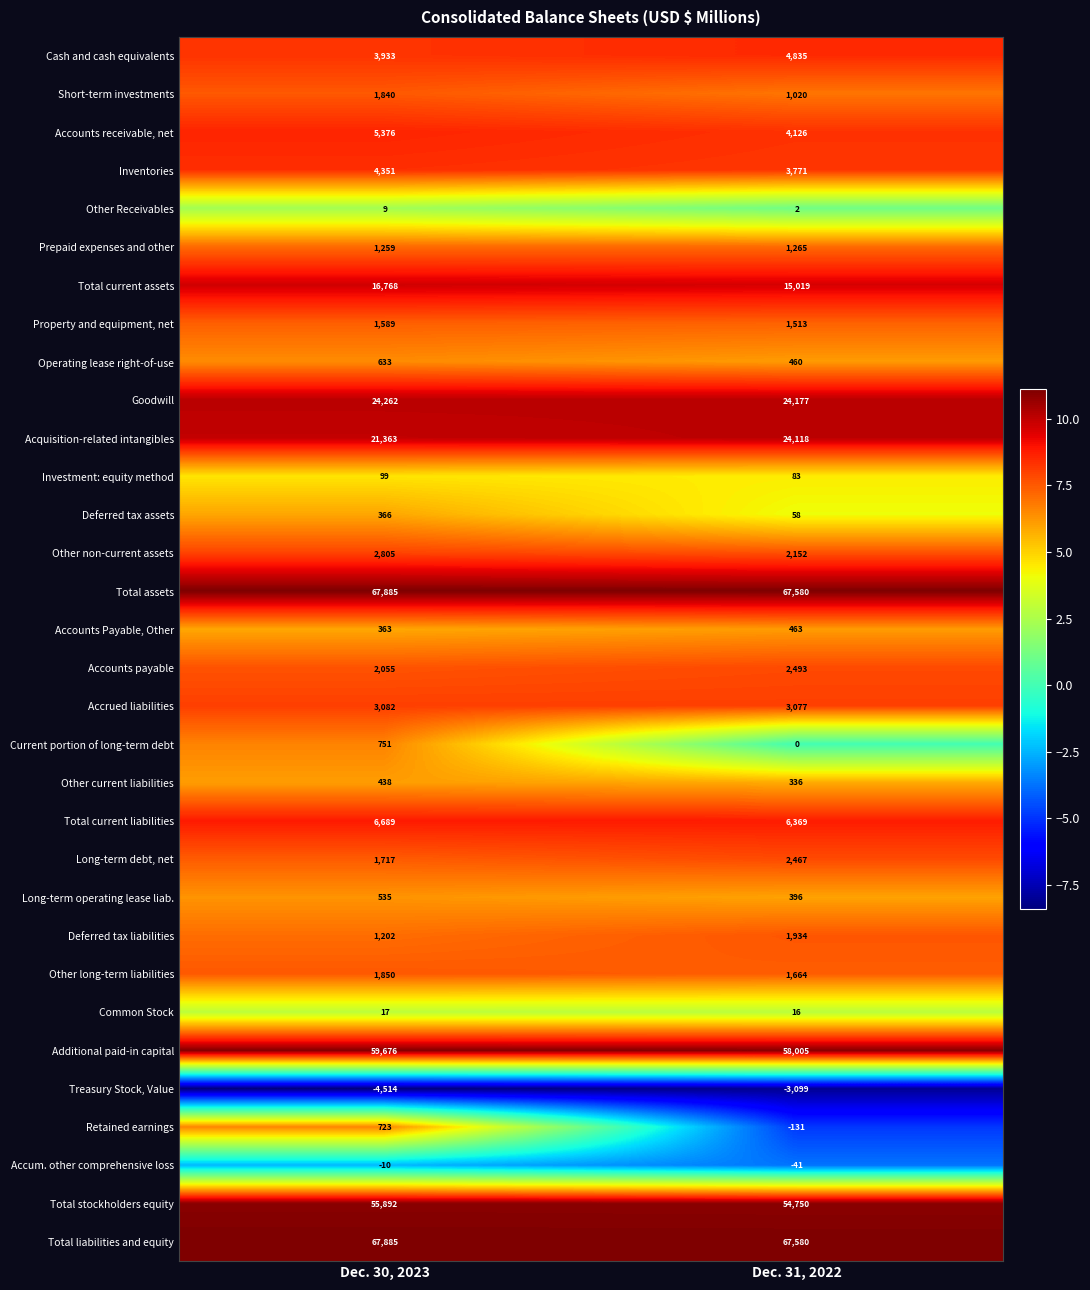

What is the difference between the Inventories values at Dec. 31, 2022 and Dec. 30, 2023?

580